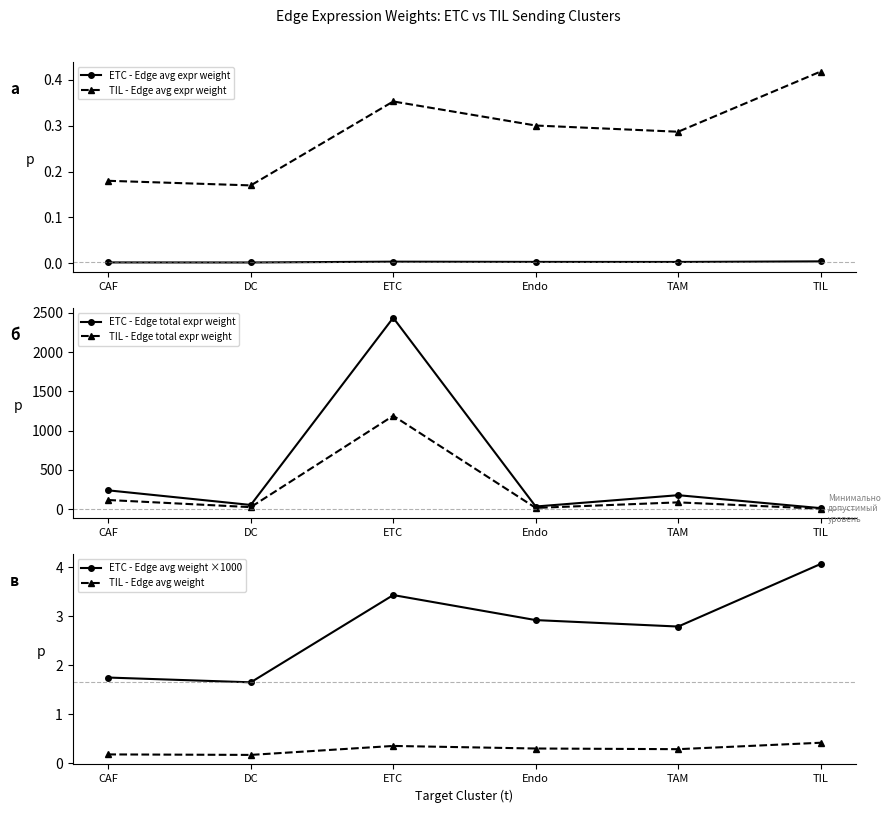

True or false: TIL - Edge total expr weight has a value of 117.2 at CAF.

True